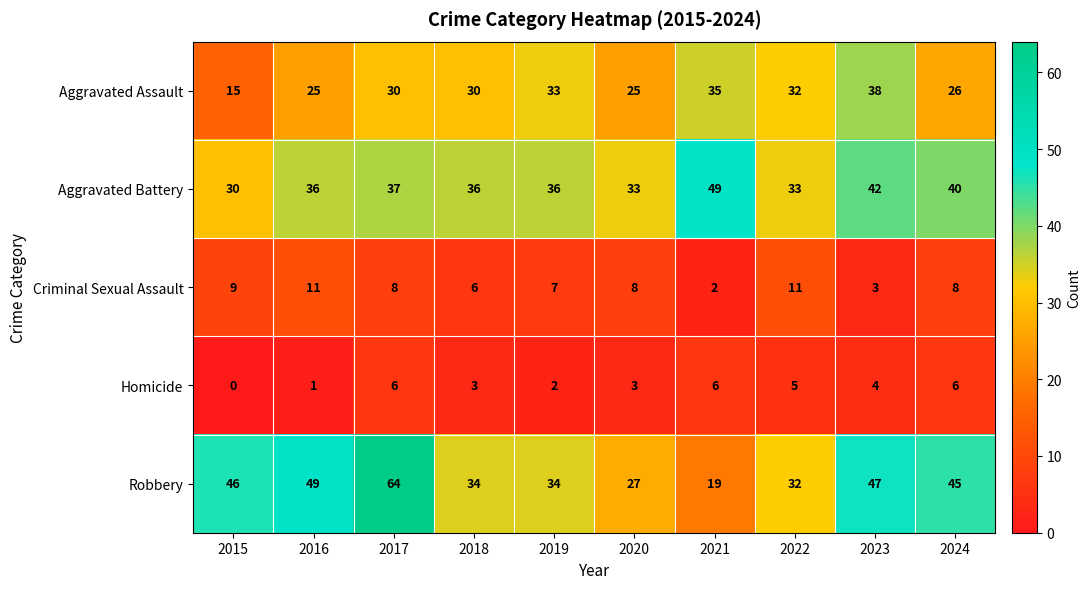

Which series has the largest range (max minus min)?

Robbery